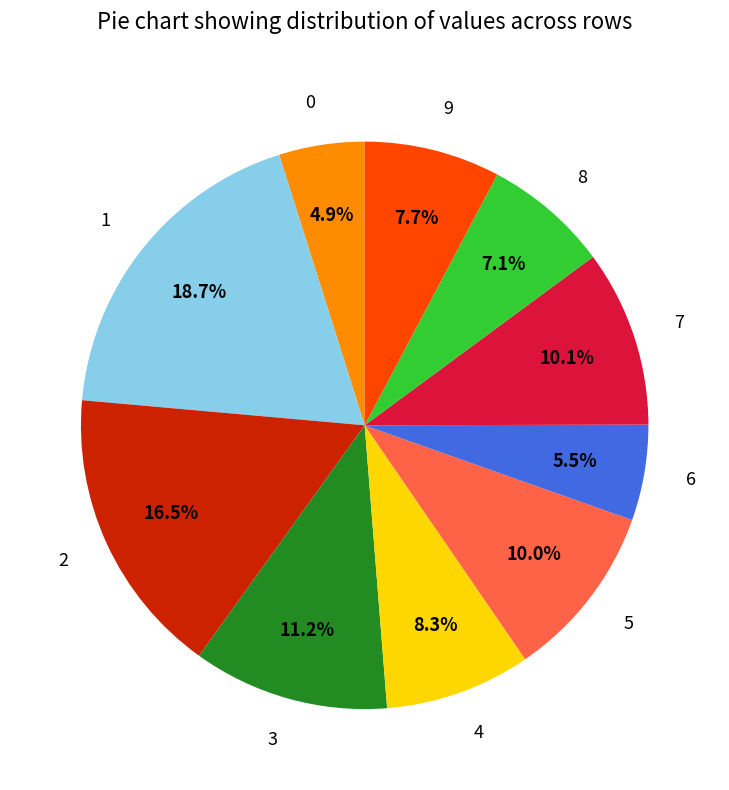

Is 7 the majority of the pie?

No